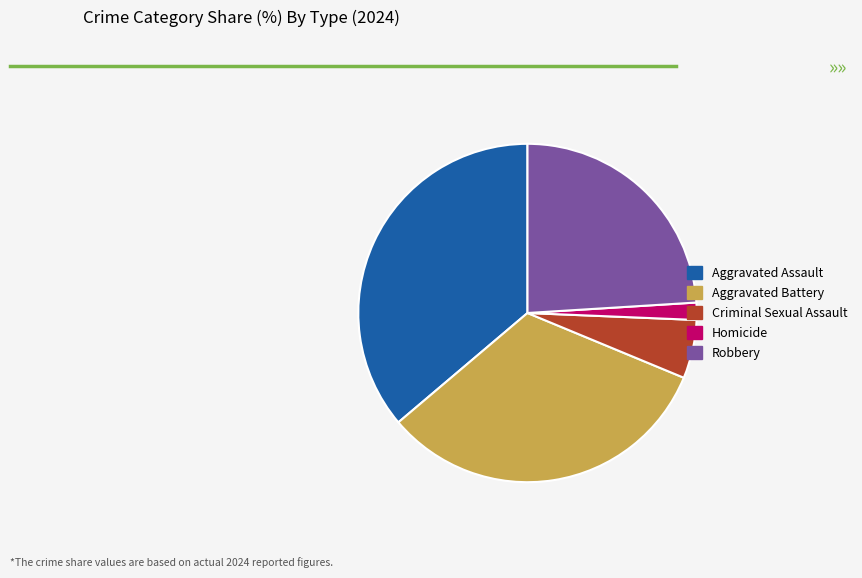

Approximately how many times larger is the value at Robbery compared to Aggravated Battery?

0.7